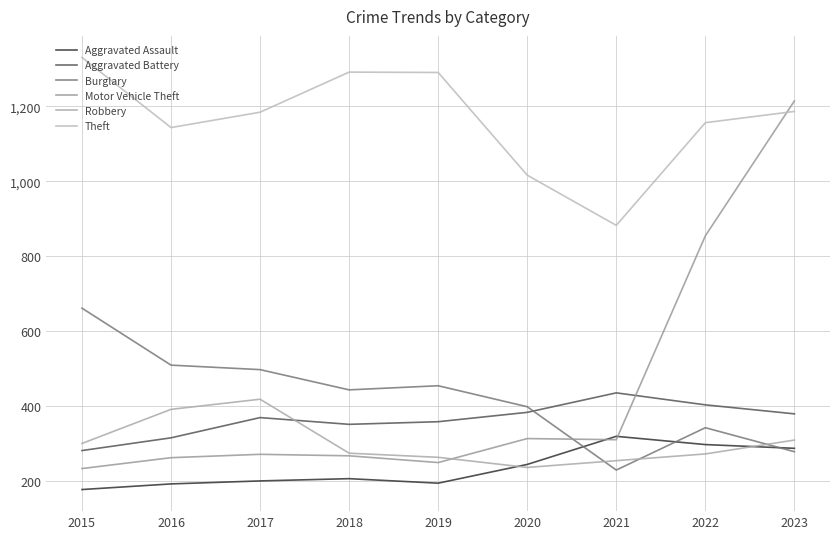

At which label does Aggravated Battery reach its minimum?

2015